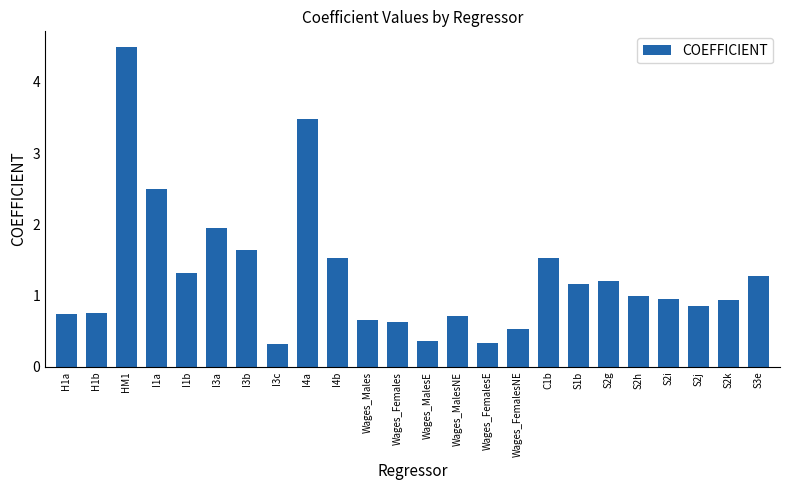

What is the label of the 12th bar from the right?

Wages_MalesE